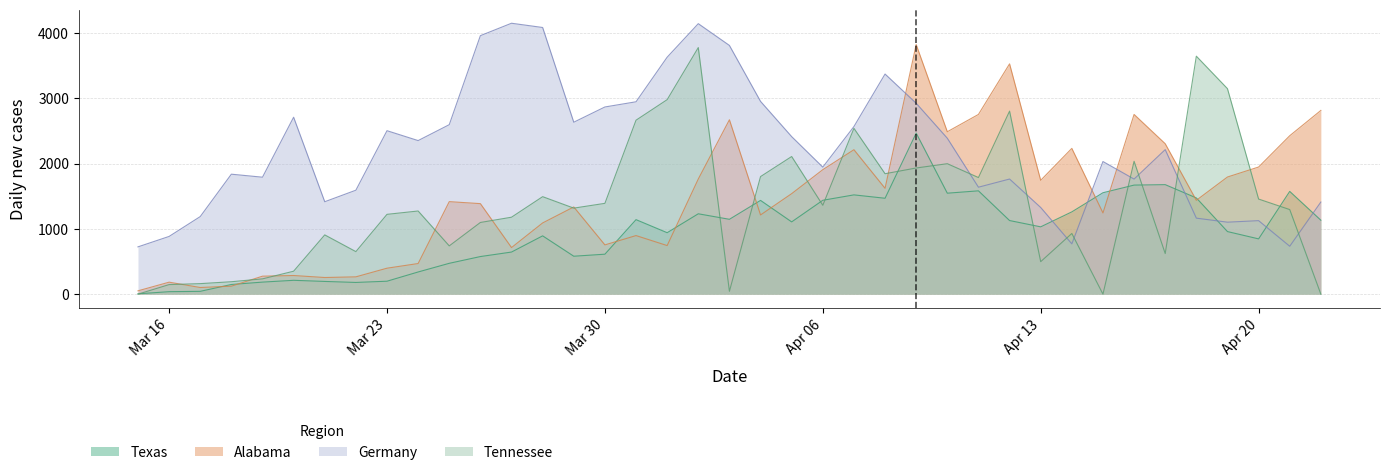

Rank the series at 2020-03-25 from highest to lowest value.

Germany, Alabama, Tennessee, Texas